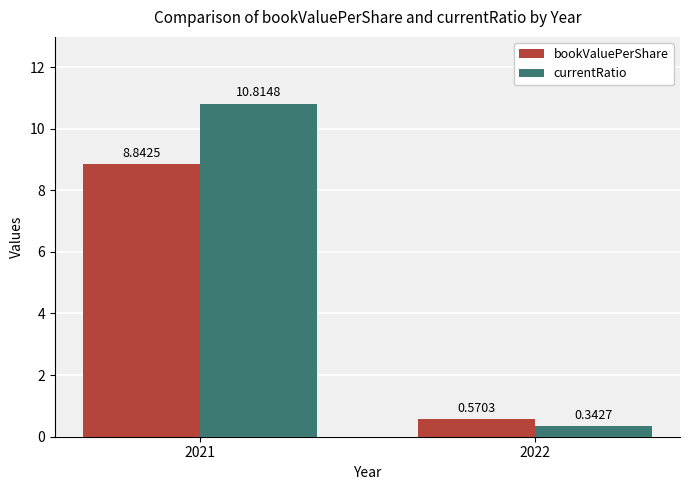

Which series has the largest total across all categories?

currentRatio